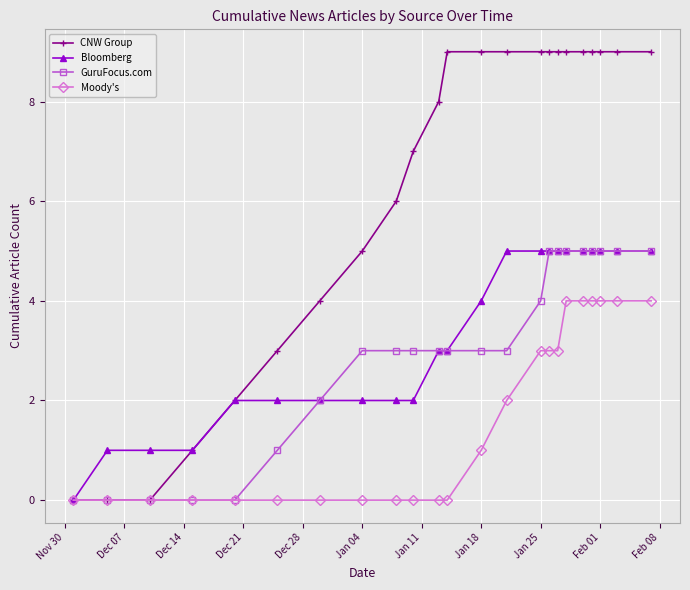

Which series has the widest spread of values?

CNW Group